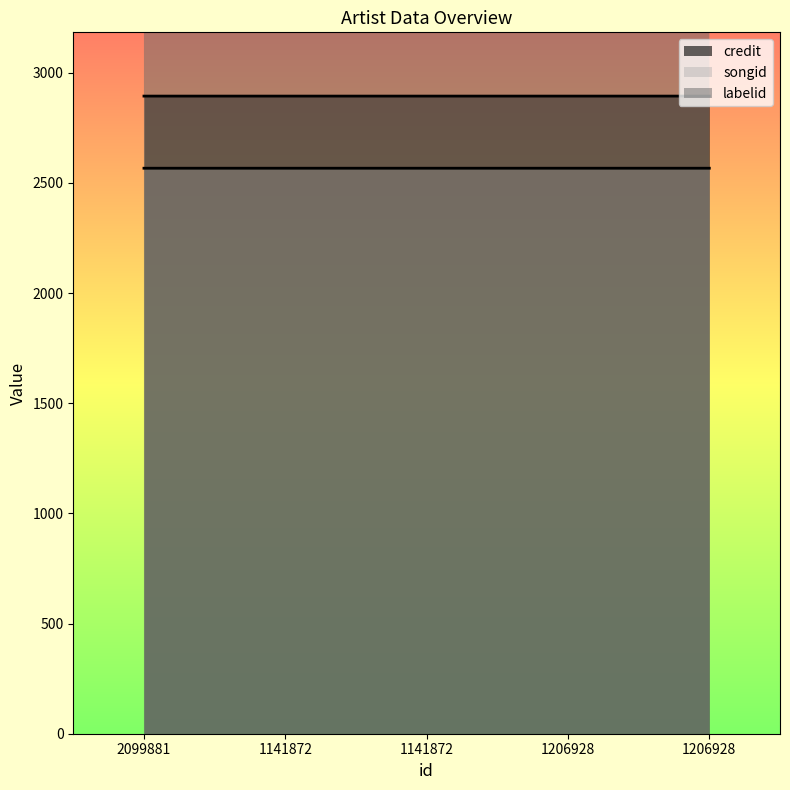

Reading right to left, transcribe all the data shown in this chart.

labelid: 1206928=37514.0	1206928=9983.0	1141872=37514.0	1141872=9983.0	2099881=3267.0
credit: 1206928=2894.5	1206928=2894.5	1141872=2894.5	1141872=2894.5	2099881=2894.5
songid: 1206928=2567.0	1206928=2567.0	1141872=2567.0	1141872=2567.0	2099881=2567.0